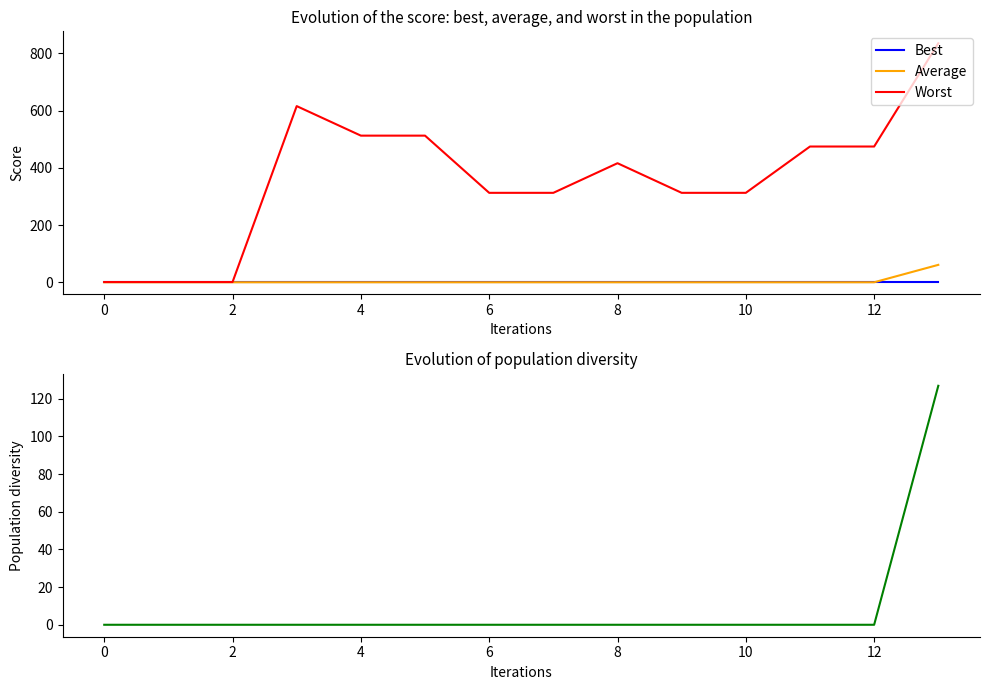

How many values in the Worst series are below 416?

7